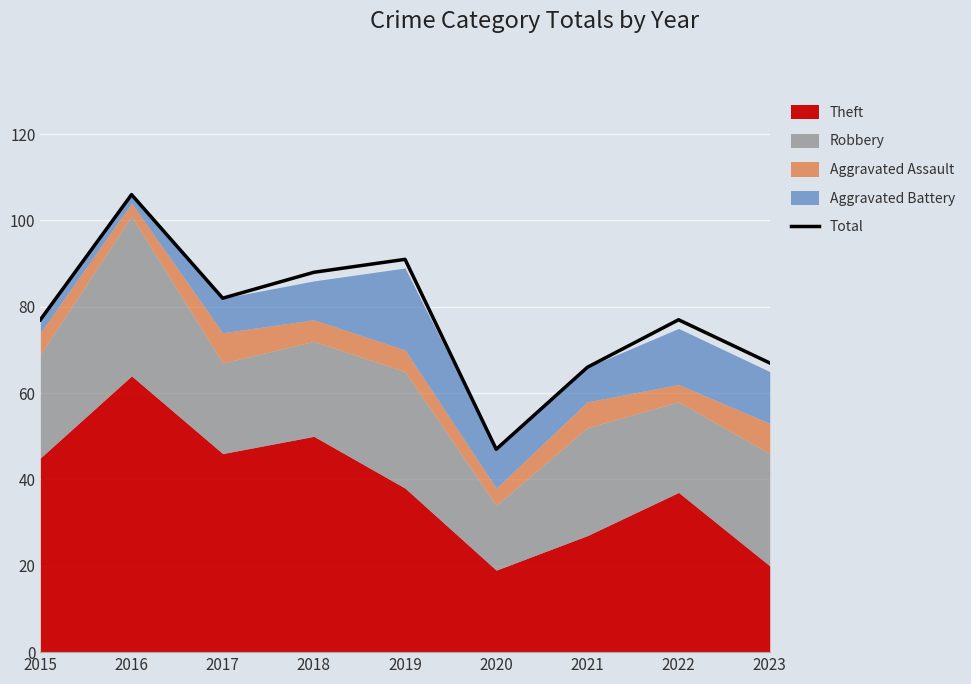

Reading left to right, extract all data points from this chart.

2015=77	2016=106	2017=82	2018=88	2019=91	2020=47	2021=66	2022=77	2023=67